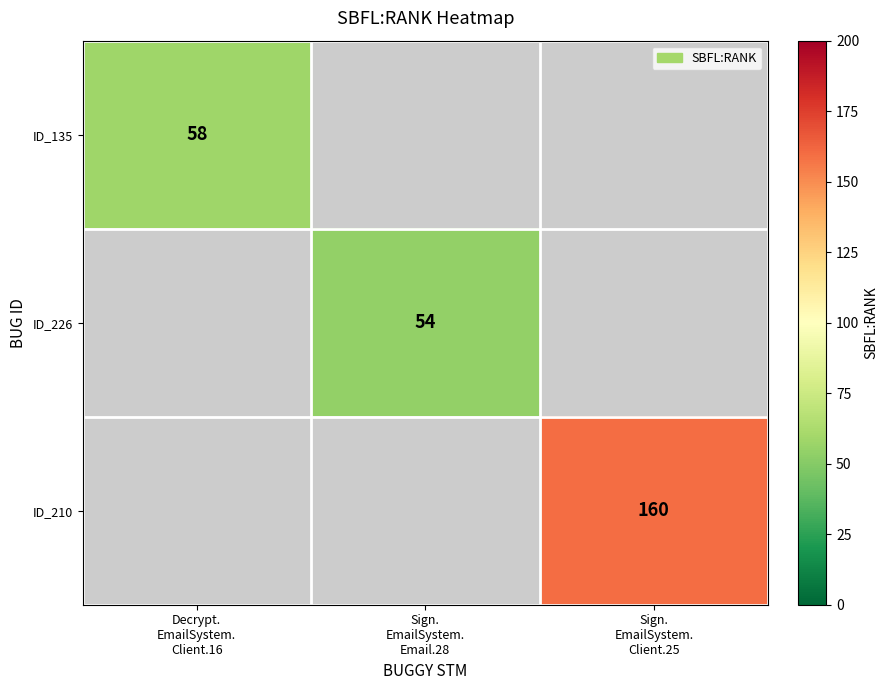

Between Sign.
EmailSystem.
Email.28 and Sign.
EmailSystem.
Client.25, which is larger?

Sign.
EmailSystem.
Client.25